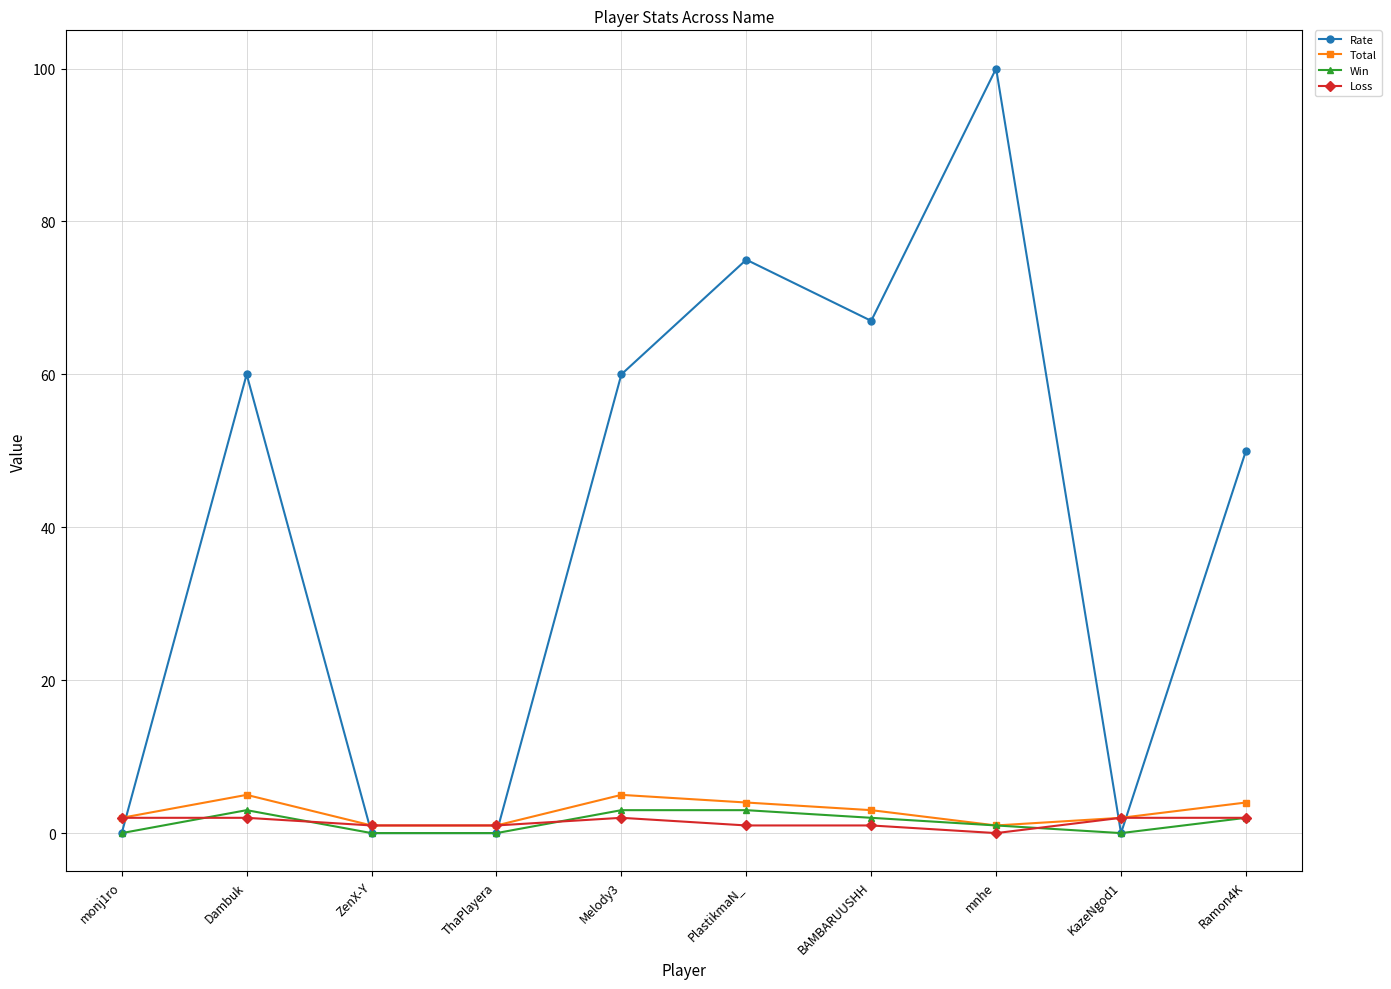

What position from the right is Dambuk?

9